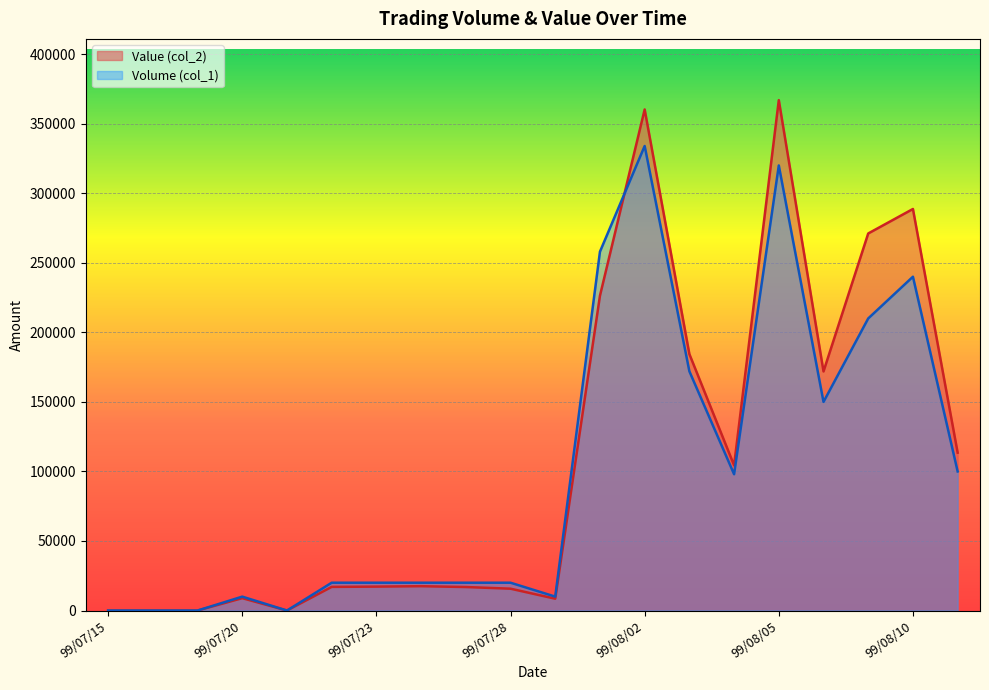

What are all the series names shown in the legend?

Value (col_2), Volume (col_1)